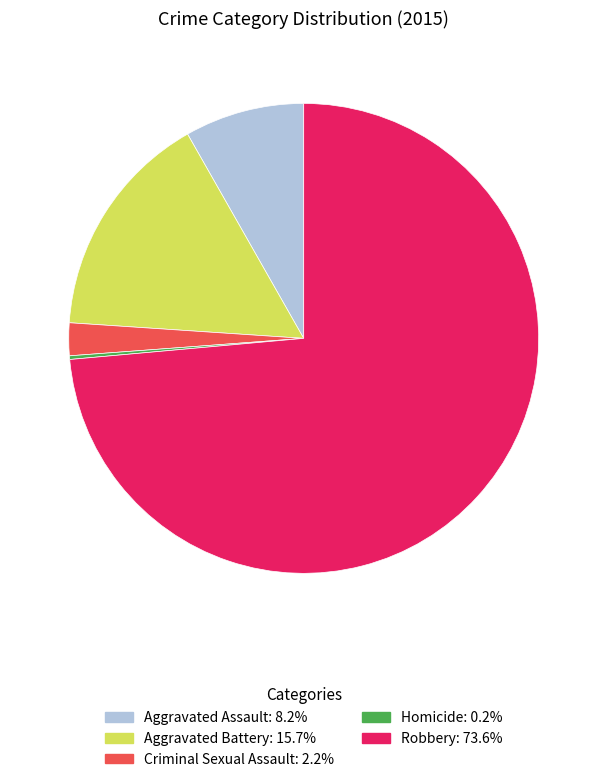

Is Robbery: 73.6% the majority of the pie?

Yes